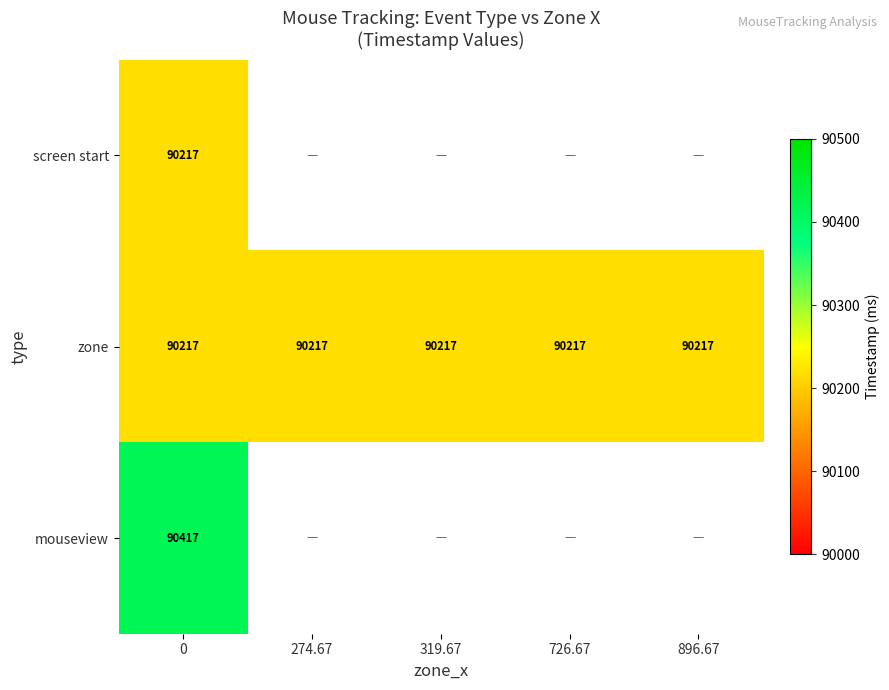

Read the zone value at 896.67.

90217